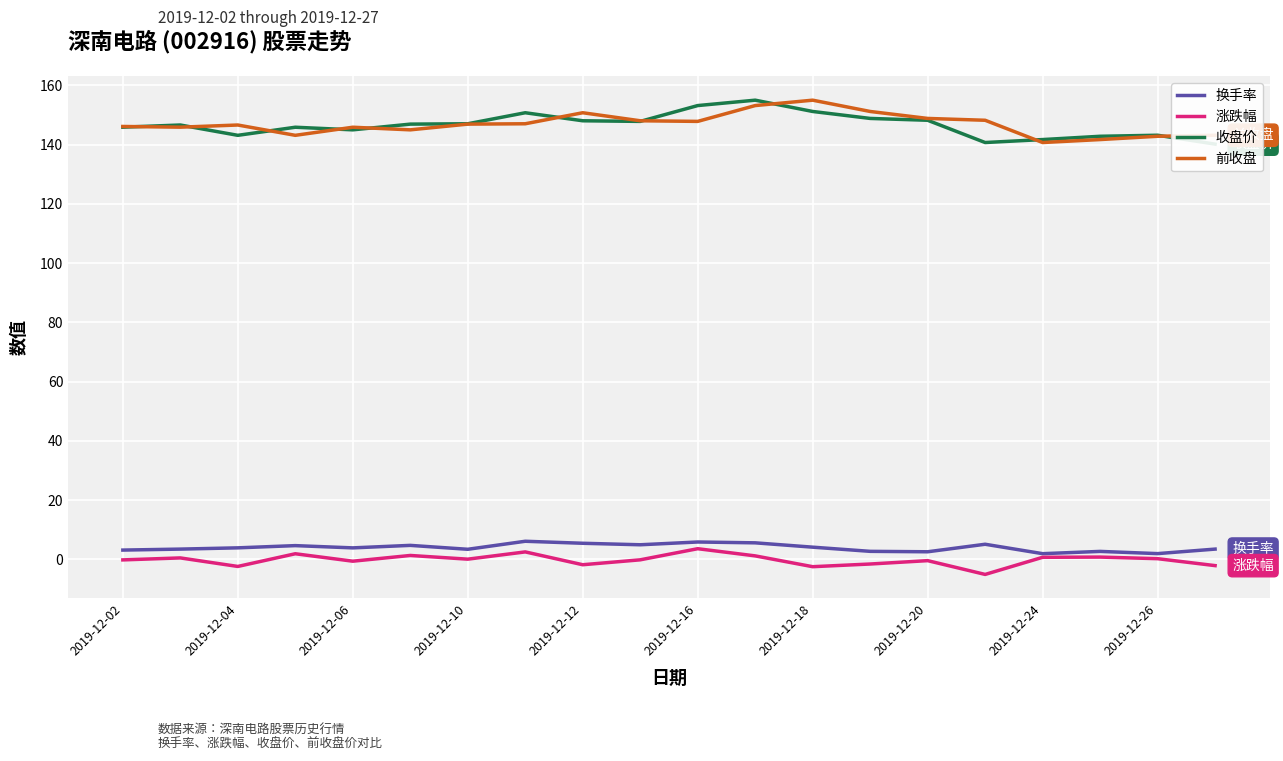

What is the difference between the maximum and second lowest values in the 换手率 series?

4.2